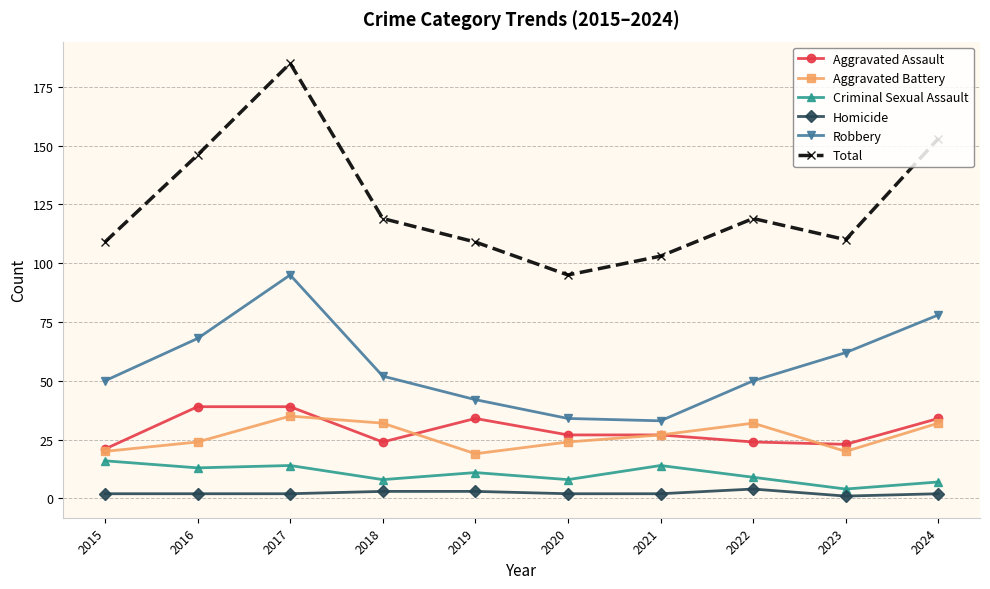

True or false: Robbery and Aggravated Assault cross at least once.

False